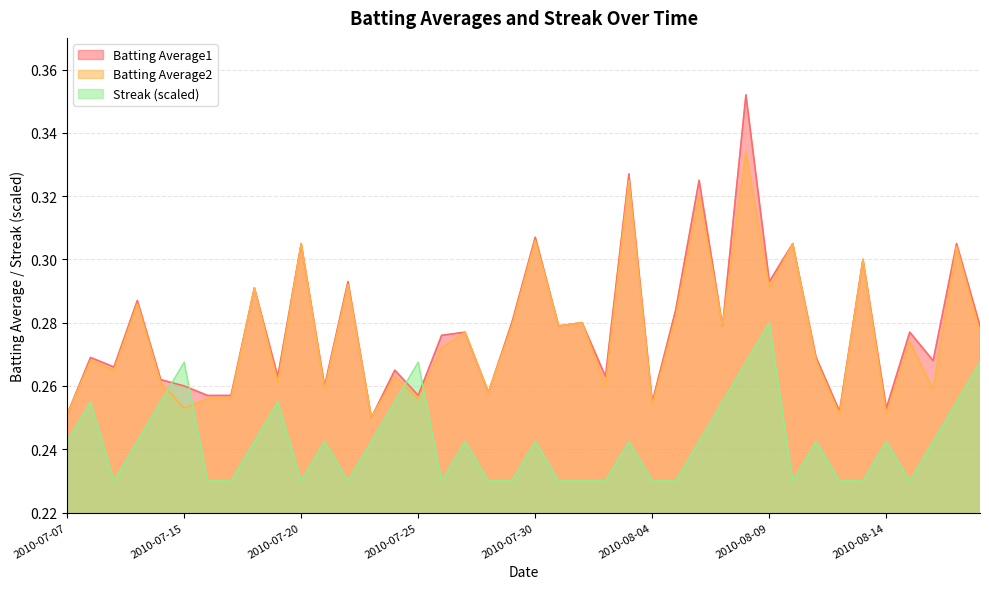

Reading left to right, what are all the values shown in this chart?

Batting Average1: 2010-07-07=0.3	2010-07-08=0.3	2010-07-09=0.3	2010-07-10=0.3	2010-07-11=0.3	2010-07-15=0.3	2010-07-16=0.3	2010-07-17=0.3	2010-07-18=0.3	2010-07-19=0.3	2010-07-20=0.3	2010-07-21=0.3	2010-07-22=0.3	2010-07-23=0.2	2010-07-24=0.3	2010-07-25=0.3	2010-07-26=0.3	2010-07-27=0.3	2010-07-28=0.3	2010-07-29=0.3	2010-07-30=0.3	2010-07-31=0.3	2010-08-01=0.3	2010-08-02=0.3	2010-08-03=0.3	2010-08-04=0.3	2010-08-05=0.3	2010-08-06=0.3	2010-08-07=0.3	2010-08-08=0.4	2010-08-09=0.3	2010-08-10=0.3	2010-08-11=0.3	2010-08-12=0.3	2010-08-13=0.3	2010-08-14=0.3	2010-08-15=0.3	2010-08-16=0.3	2010-08-17=0.3	2010-08-18=0.3
Batting Average2: 2010-07-07=0.3	2010-07-08=0.3	2010-07-09=0.3	2010-07-10=0.3	2010-07-11=0.3	2010-07-15=0.3	2010-07-16=0.3	2010-07-17=0.3	2010-07-18=0.3	2010-07-19=0.3	2010-07-20=0.3	2010-07-21=0.3	2010-07-22=0.3	2010-07-23=0.2	2010-07-24=0.3	2010-07-25=0.3	2010-07-26=0.3	2010-07-27=0.3	2010-07-28=0.3	2010-07-29=0.3	2010-07-30=0.3	2010-07-31=0.3	2010-08-01=0.3	2010-08-02=0.3	2010-08-03=0.3	2010-08-04=0.3	2010-08-05=0.3	2010-08-06=0.3	2010-08-07=0.3	2010-08-08=0.3	2010-08-09=0.3	2010-08-10=0.3	2010-08-11=0.3	2010-08-12=0.3	2010-08-13=0.3	2010-08-14=0.3	2010-08-15=0.3	2010-08-16=0.3	2010-08-17=0.3	2010-08-18=0.3
Streak: 2010-07-07=0.2	2010-07-08=0.3	2010-07-09=0.2	2010-07-10=0.2	2010-07-11=0.3	2010-07-15=0.3	2010-07-16=0.2	2010-07-17=0.2	2010-07-18=0.2	2010-07-19=0.3	2010-07-20=0.2	2010-07-21=0.2	2010-07-22=0.2	2010-07-23=0.2	2010-07-24=0.3	2010-07-25=0.3	2010-07-26=0.2	2010-07-27=0.2	2010-07-28=0.2	2010-07-29=0.2	2010-07-30=0.2	2010-07-31=0.2	2010-08-01=0.2	2010-08-02=0.2	2010-08-03=0.2	2010-08-04=0.2	2010-08-05=0.2	2010-08-06=0.2	2010-08-07=0.3	2010-08-08=0.3	2010-08-09=0.3	2010-08-10=0.2	2010-08-11=0.2	2010-08-12=0.2	2010-08-13=0.2	2010-08-14=0.2	2010-08-15=0.2	2010-08-16=0.2	2010-08-17=0.3	2010-08-18=0.3